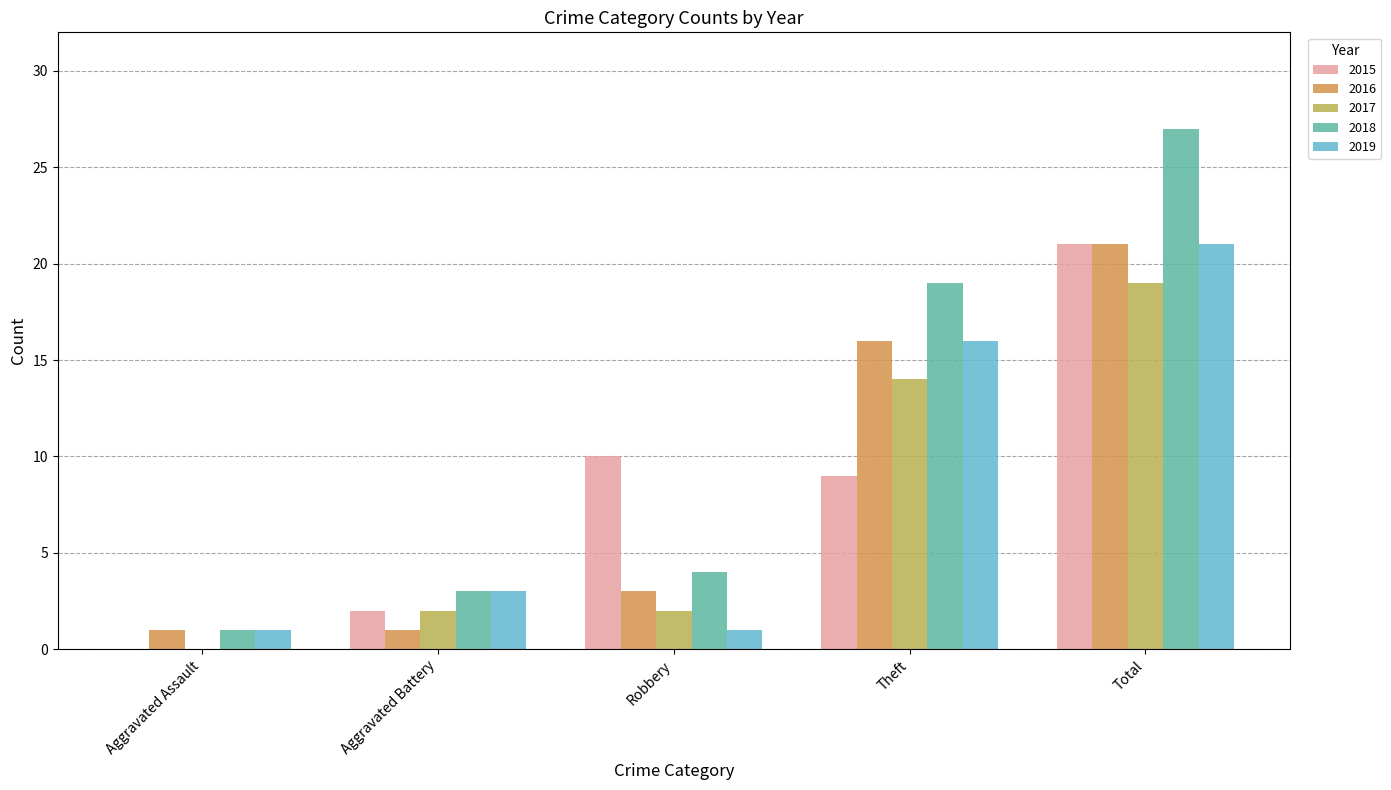

Which series has the largest total across all categories?

2018